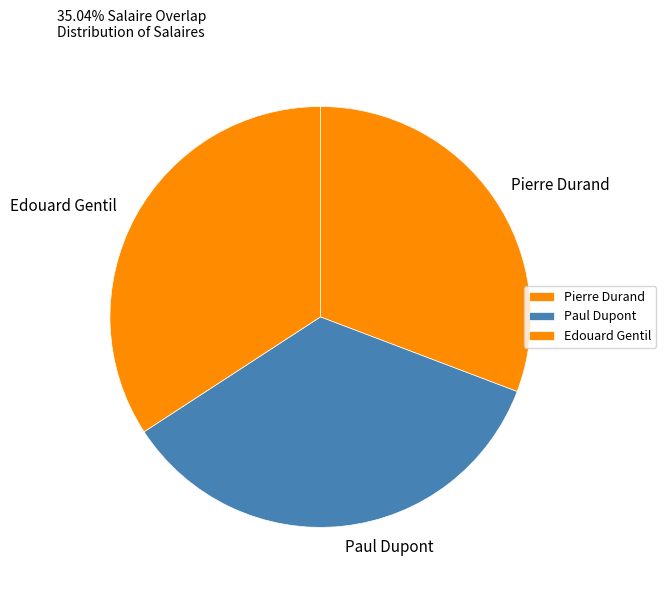

True or false: Edouard Gentil accounts for 43% of the total.

False